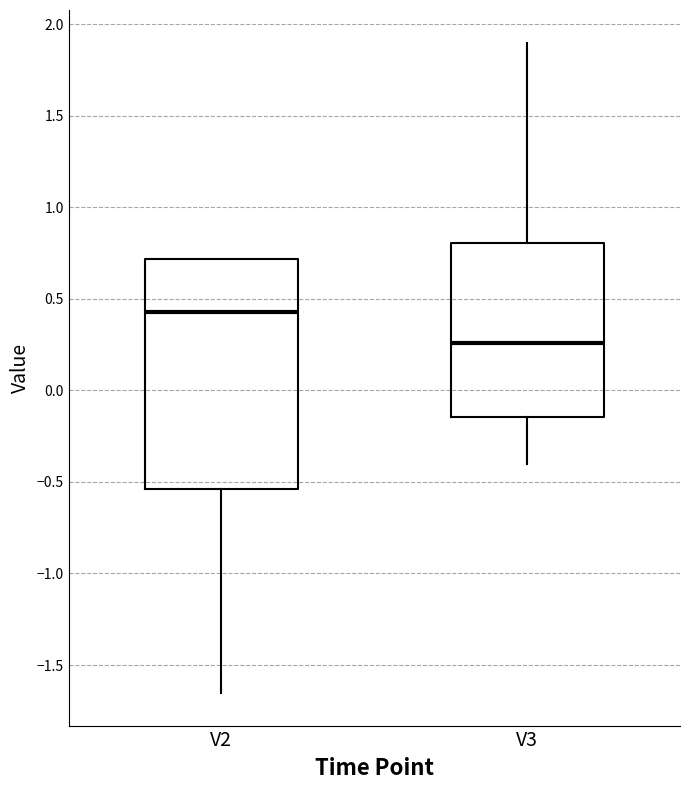

Reading left to right, transcribe this box plot: for each box, give where its median line is, the range the box spans, and where its two whiskers end, as read against the y-axis. The values are not printed on the chart, so give them approximately, as read against the axis.

V2: median 0.45, box -0.55 to 0.70, whiskers -1.65 to 0.70
V3: median 0.25, box -0.15 to 0.80, whiskers -0.40 to 1.90